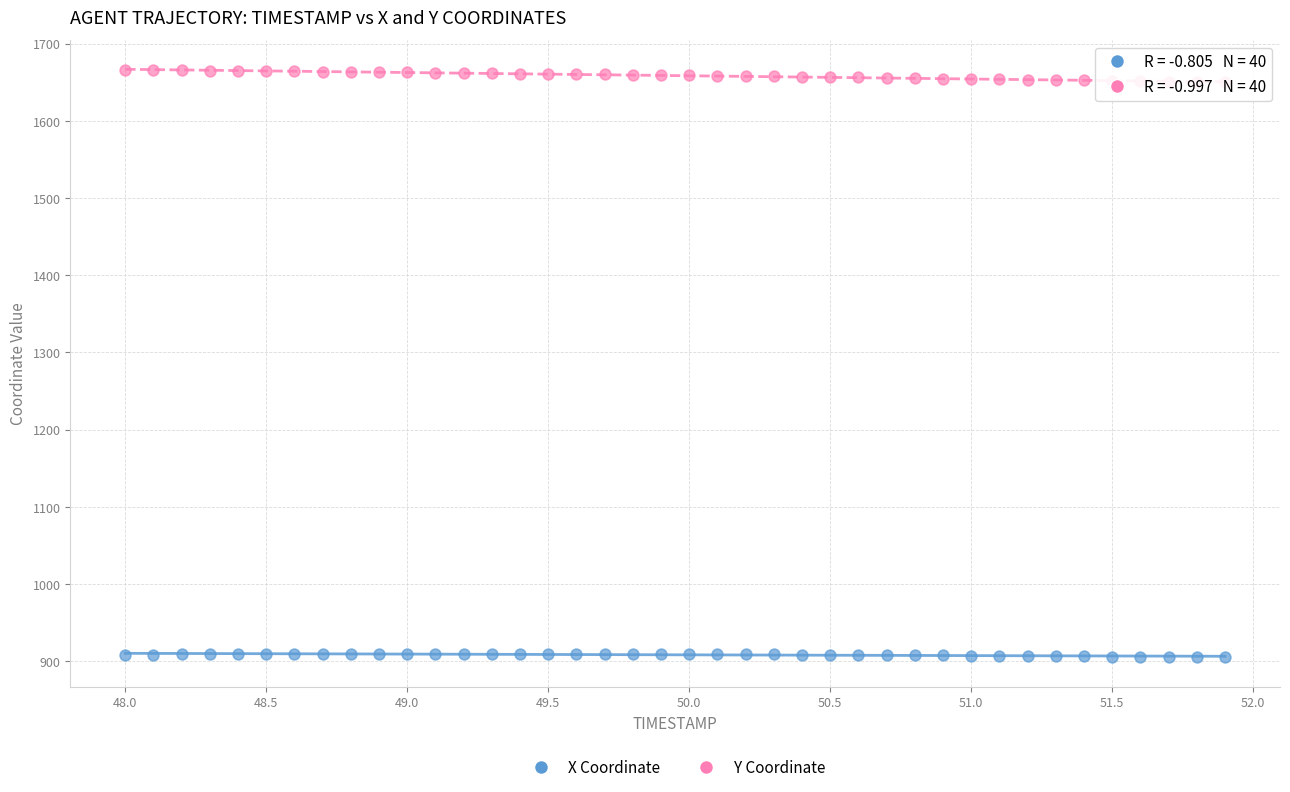

Across all data points, what is the range of X values (max minus min)?

3.9